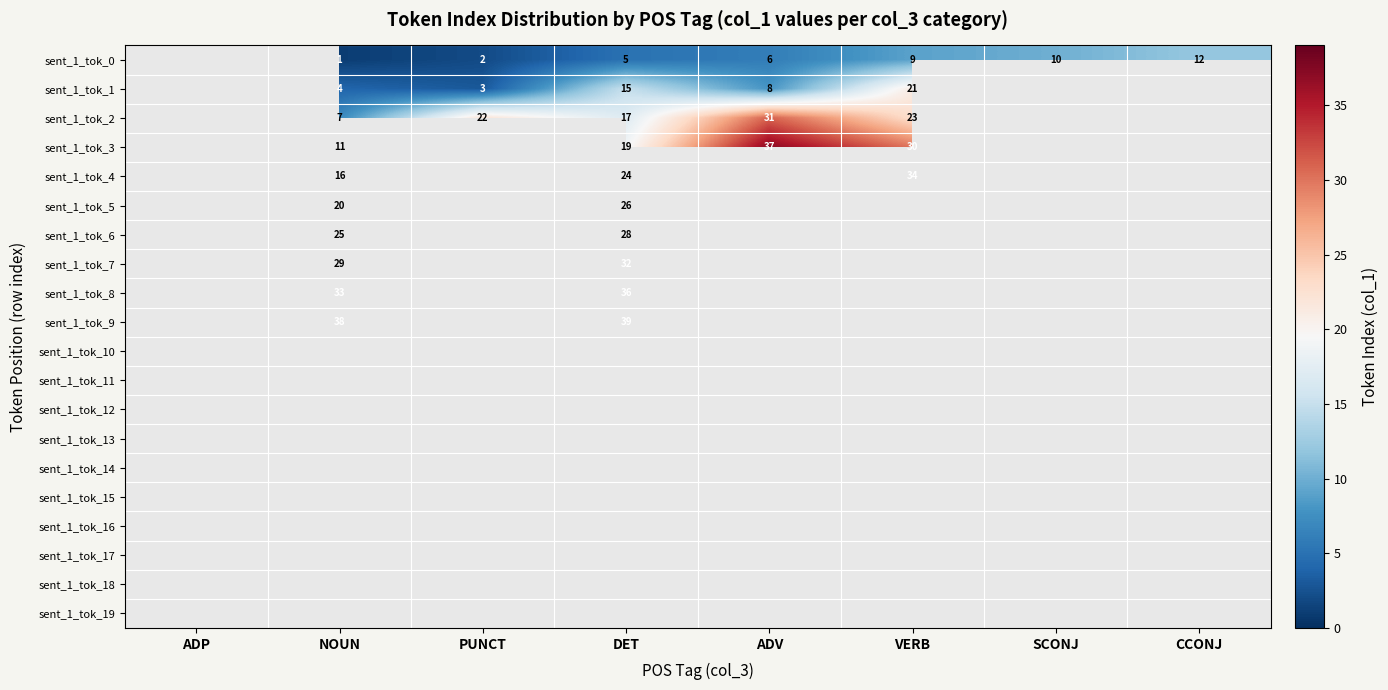

What is the sum of the sent_1_tok_0 values at PUNCT and ADV?

8